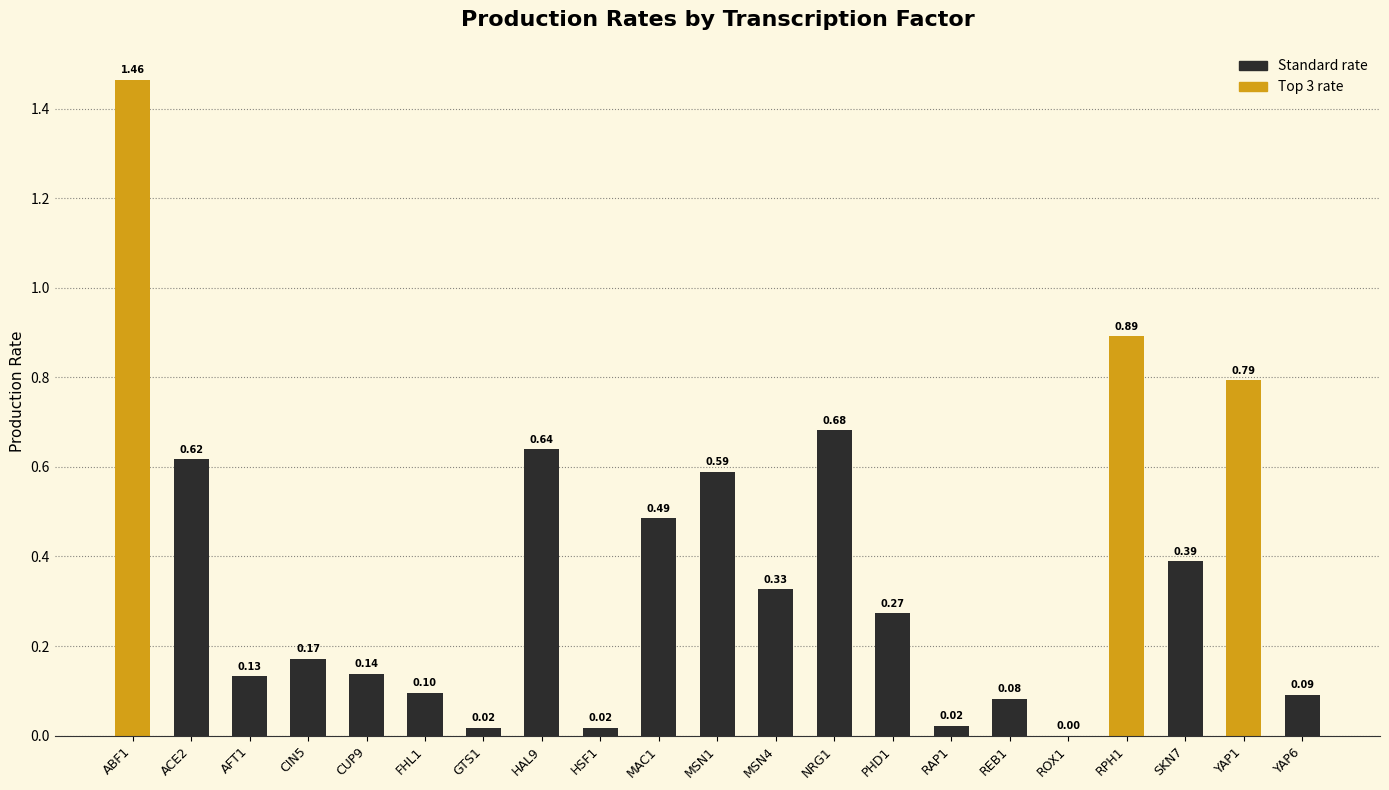

What is the sum of all values?

7.9